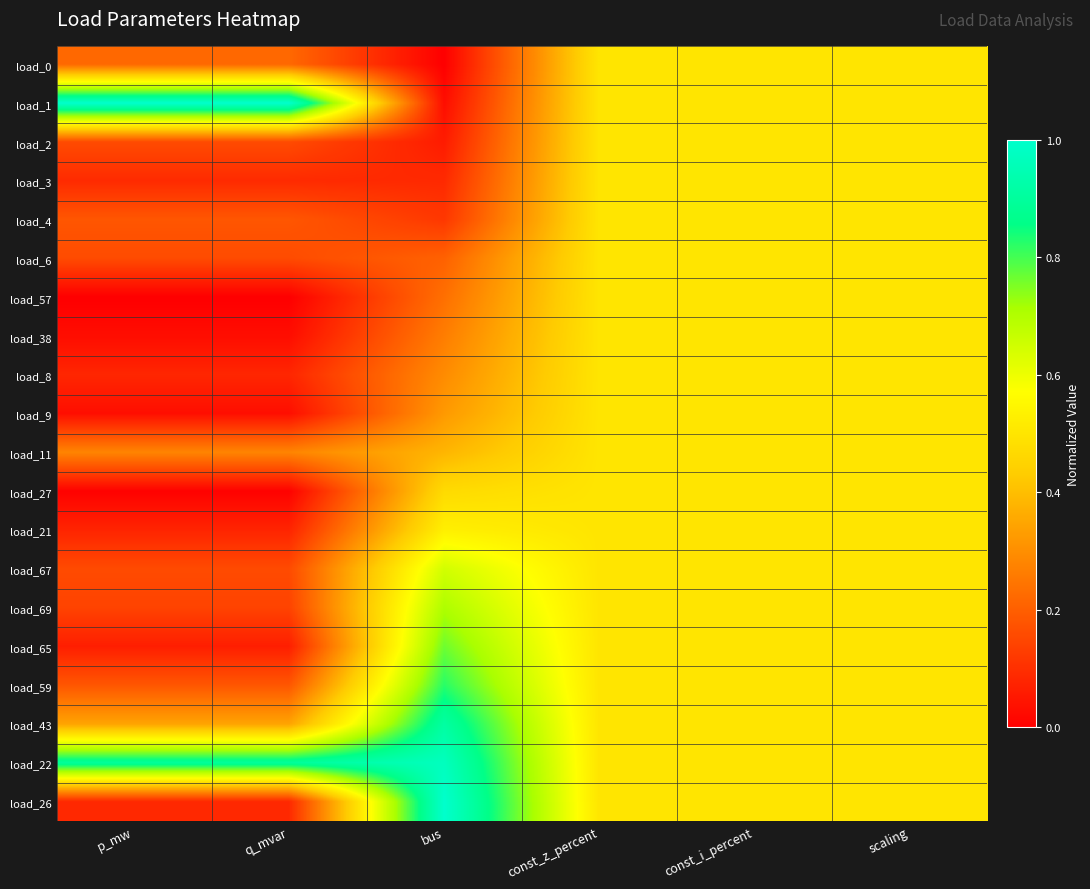

Reading left to right, list all the values displayed in this chart.

load_0: p_mw=0.2	q_mvar=0.2	bus=0.0	const_z_percent=0.5	const_i_percent=0.5	scaling=0.5
load_1: p_mw=1.0	q_mvar=1.0	bus=0.0	const_z_percent=0.5	const_i_percent=0.5	scaling=0.5
load_2: p_mw=0.2	q_mvar=0.2	bus=0.1	const_z_percent=0.5	const_i_percent=0.5	scaling=0.5
load_3: p_mw=0.1	q_mvar=0.1	bus=0.1	const_z_percent=0.5	const_i_percent=0.5	scaling=0.5
load_4: p_mw=0.2	q_mvar=0.2	bus=0.1	const_z_percent=0.5	const_i_percent=0.5	scaling=0.5
load_6: p_mw=0.2	q_mvar=0.2	bus=0.2	const_z_percent=0.5	const_i_percent=0.5	scaling=0.5
load_57: p_mw=0.0	q_mvar=0.0	bus=0.2	const_z_percent=0.5	const_i_percent=0.5	scaling=0.5
load_38: p_mw=0.0	q_mvar=0.0	bus=0.3	const_z_percent=0.5	const_i_percent=0.5	scaling=0.5
load_8: p_mw=0.1	q_mvar=0.1	bus=0.3	const_z_percent=0.5	const_i_percent=0.5	scaling=0.5
load_9: p_mw=0.0	q_mvar=0.0	bus=0.3	const_z_percent=0.5	const_i_percent=0.5	scaling=0.5
load_11: p_mw=0.3	q_mvar=0.3	bus=0.4	const_z_percent=0.5	const_i_percent=0.5	scaling=0.5
load_27: p_mw=0.0	q_mvar=0.0	bus=0.5	const_z_percent=0.5	const_i_percent=0.5	scaling=0.5
load_21: p_mw=0.1	q_mvar=0.1	bus=0.5	const_z_percent=0.5	const_i_percent=0.5	scaling=0.5
load_67: p_mw=0.2	q_mvar=0.2	bus=0.6	const_z_percent=0.5	const_i_percent=0.5	scaling=0.5
load_69: p_mw=0.1	q_mvar=0.1	bus=0.7	const_z_percent=0.5	const_i_percent=0.5	scaling=0.5
load_65: p_mw=0.1	q_mvar=0.1	bus=0.8	const_z_percent=0.5	const_i_percent=0.5	scaling=0.5
load_59: p_mw=0.2	q_mvar=0.2	bus=0.8	const_z_percent=0.5	const_i_percent=0.5	scaling=0.5
load_43: p_mw=0.3	q_mvar=0.3	bus=0.9	const_z_percent=0.5	const_i_percent=0.5	scaling=0.5
load_22: p_mw=0.9	q_mvar=0.9	bus=1.0	const_z_percent=0.5	const_i_percent=0.5	scaling=0.5
load_26: p_mw=0.1	q_mvar=0.1	bus=1.0	const_z_percent=0.5	const_i_percent=0.5	scaling=0.5